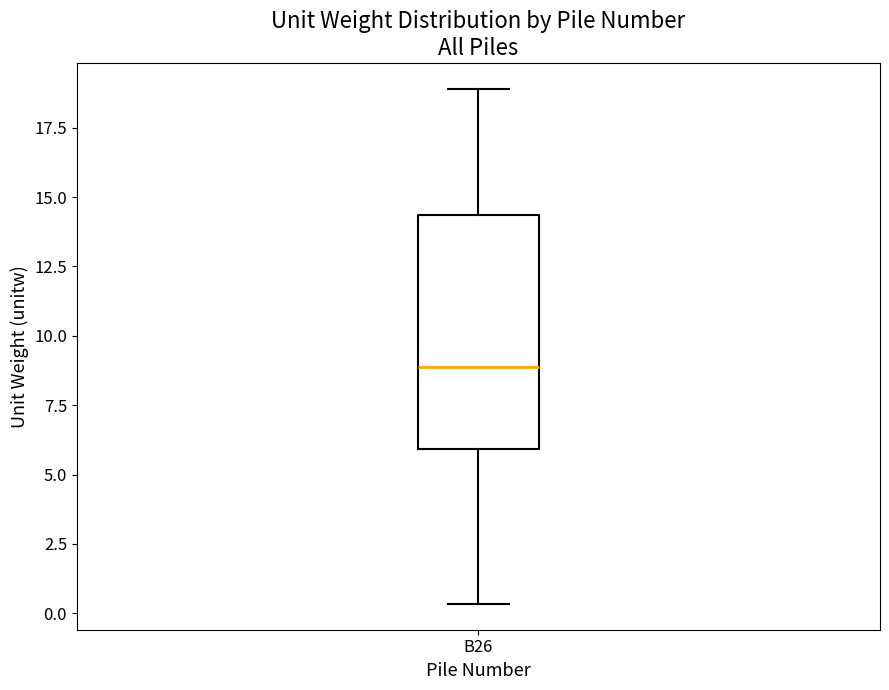

Read this box plot against the y-axis: the position of the median line, the range covered by the box, and the ends of both whiskers. The values are not printed on the chart, so give them approximately, as read against the axis.

median 9.0, box 6.0 to 14.5, whiskers 0.5 to 19.0